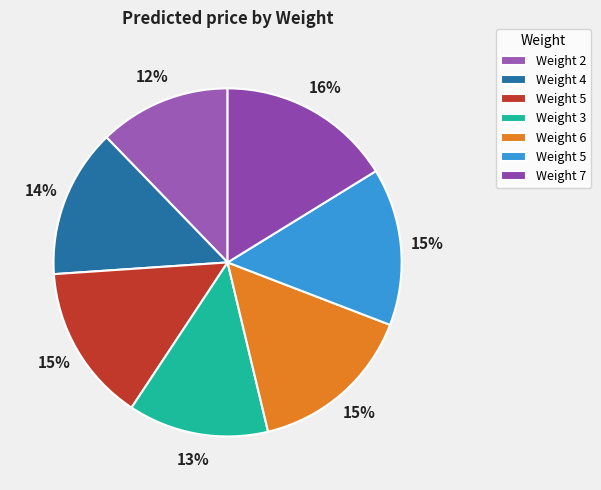

Is there a majority slice in this chart?

No